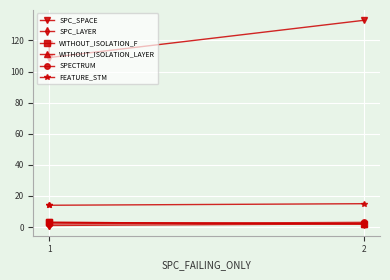

Is the value of SPECTRUM at 1 greater than the value of WITHOUT_ISOLATION_F at 2?

No